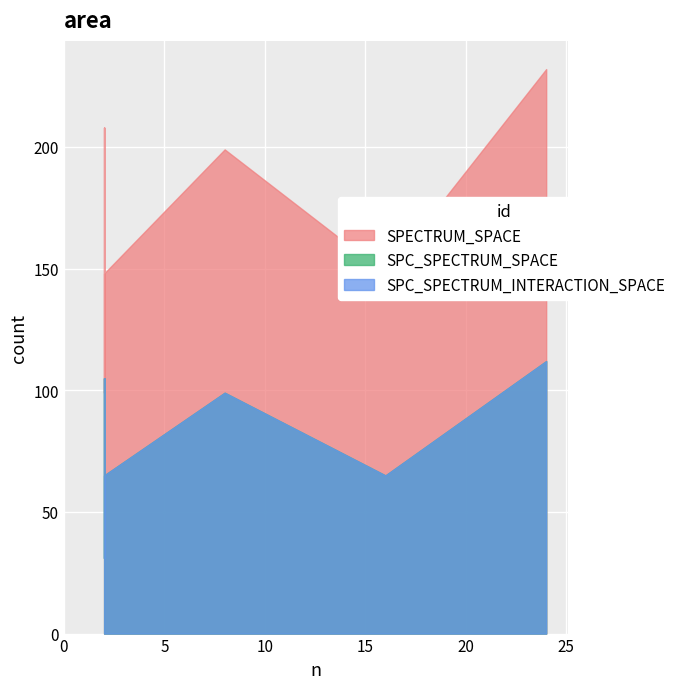

What are all the series names shown in the legend?

SPECTRUM_SPACE, SPC_SPECTRUM_SPACE, SPC_SPECTRUM_INTERACTION_SPACE